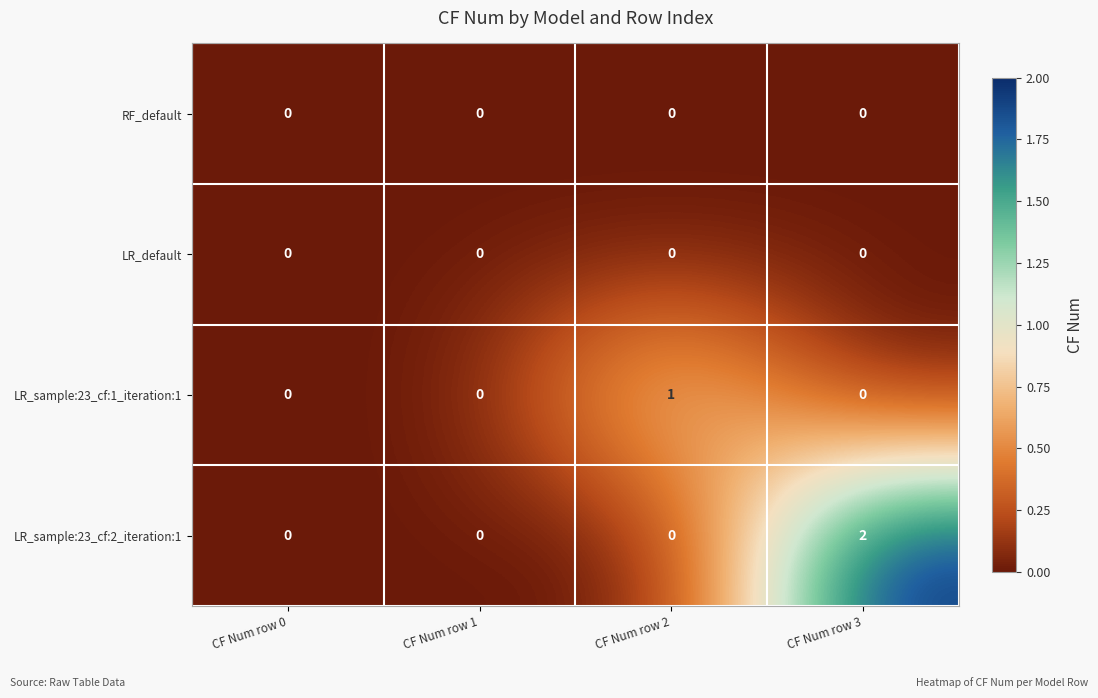

Reading left to right, extract all data points from this chart.

RF_default: CF Num row 0=0	CF Num row 1=0	CF Num row 2=0	CF Num row 3=0
LR_default: CF Num row 0=0	CF Num row 1=0	CF Num row 2=0	CF Num row 3=0
LR_sample:23_cf:1_iteration:1: CF Num row 0=0	CF Num row 1=0	CF Num row 2=1	CF Num row 3=0
LR_sample:23_cf:2_iteration:1: CF Num row 0=0	CF Num row 1=0	CF Num row 2=0	CF Num row 3=2